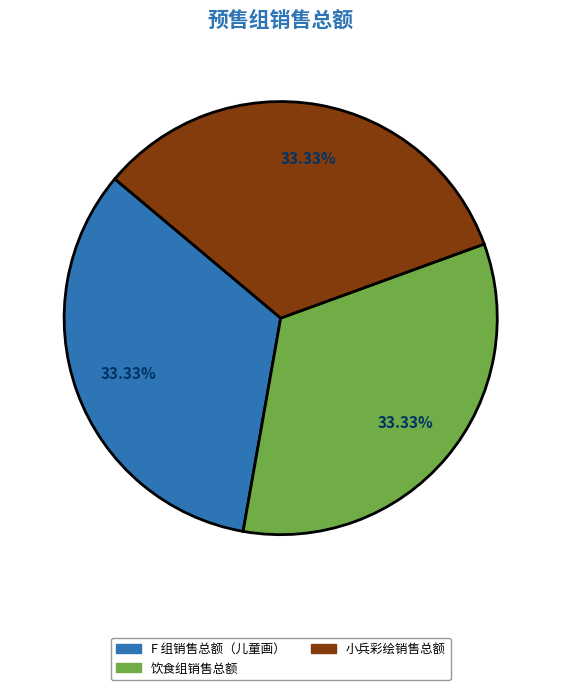

Is there a majority slice in this chart?

No